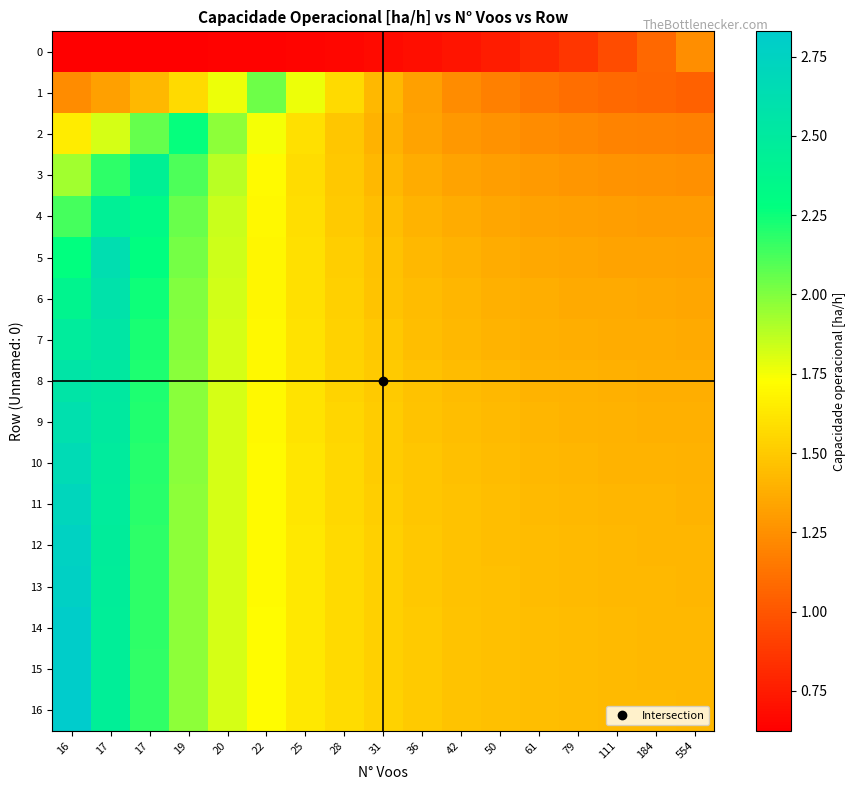

List the series in order of their peak value, highest first.

16, 14, 15, 13, 12, 11, 10, 5, 9, 6, 8, 7, 4, 3, 2, 1, 0